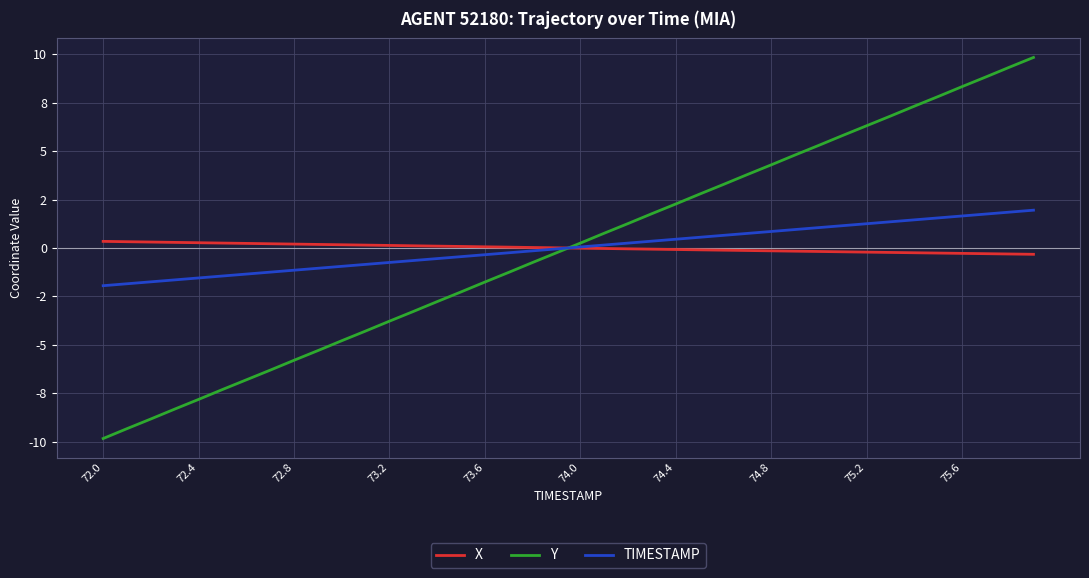

Is this an area chart (filled region under the line)?

No